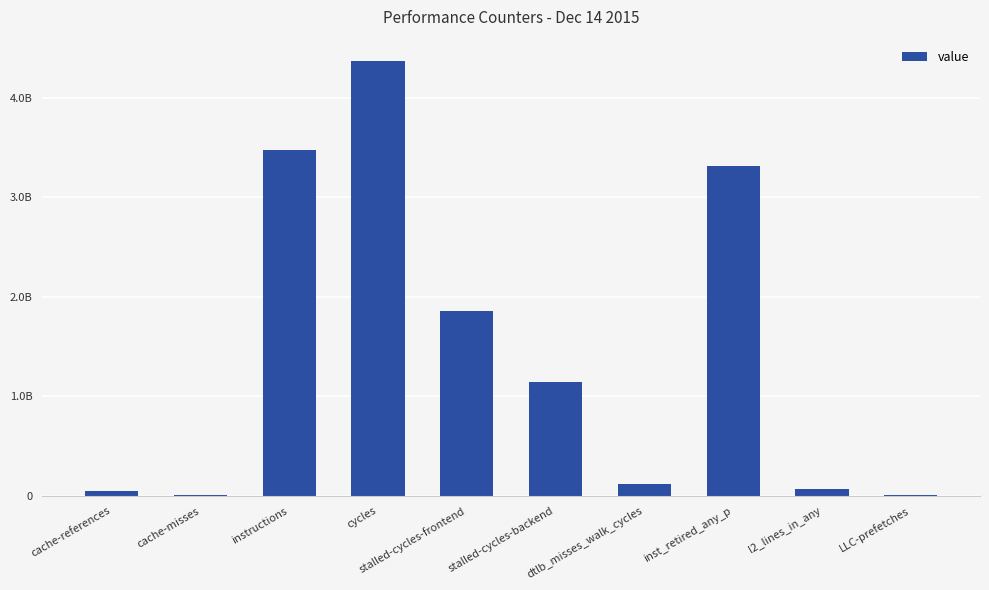

What is the difference between the values at cycles and dtlb_misses_walk_cycles?

4243414588